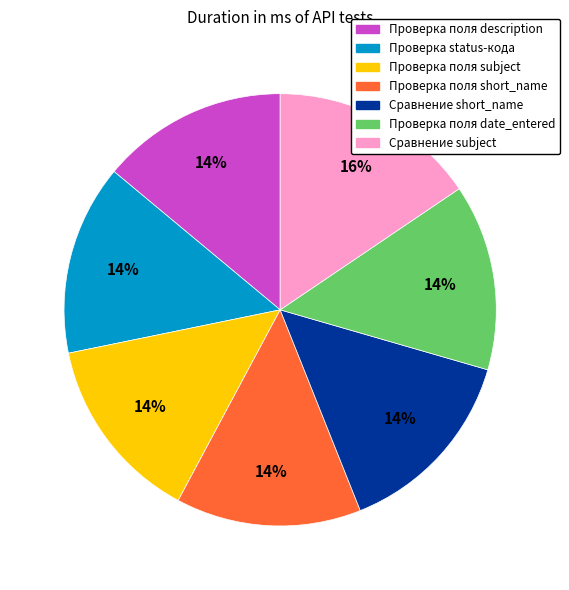

To the nearest percent, what is the average slice percentage?

14%